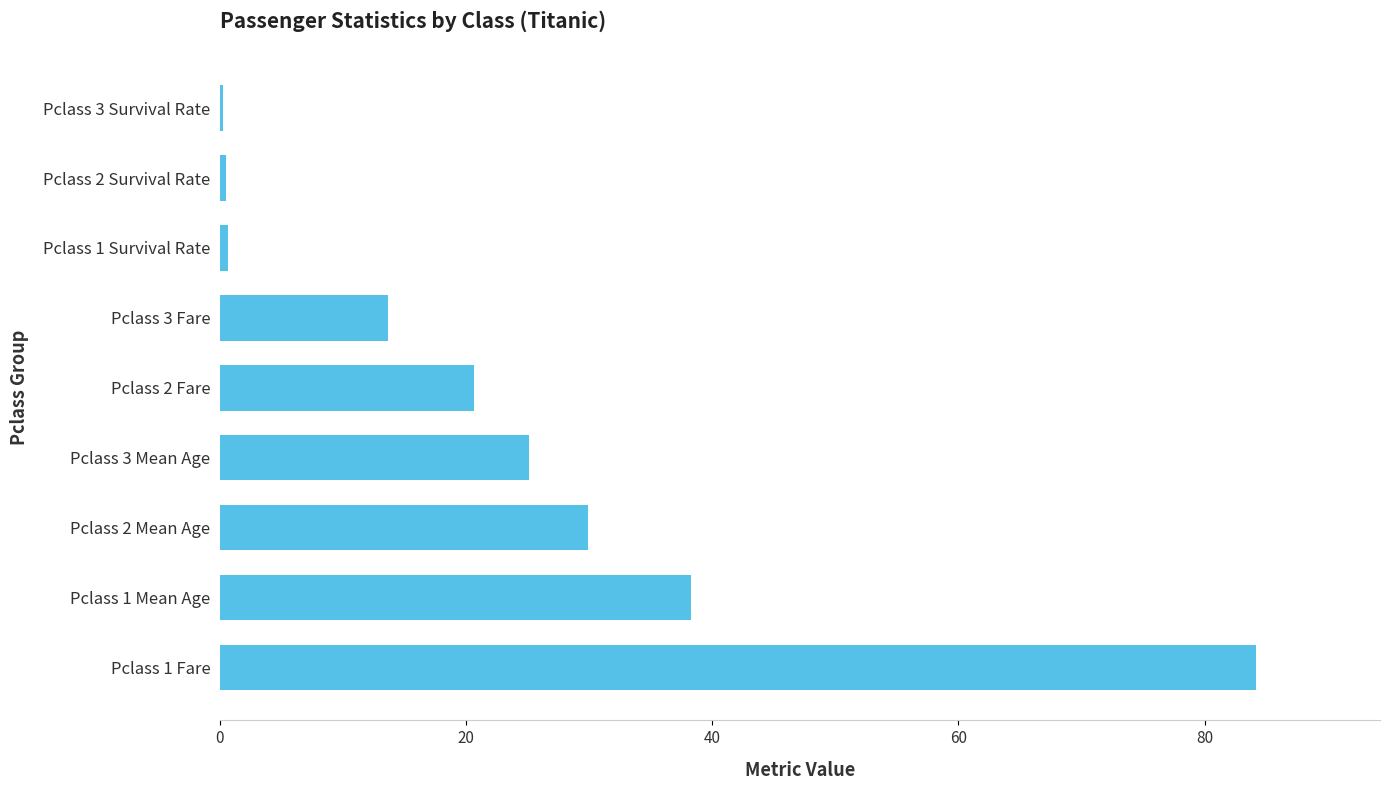

At which category does the chart reach its peak across all series?

Pclass 1 Fare